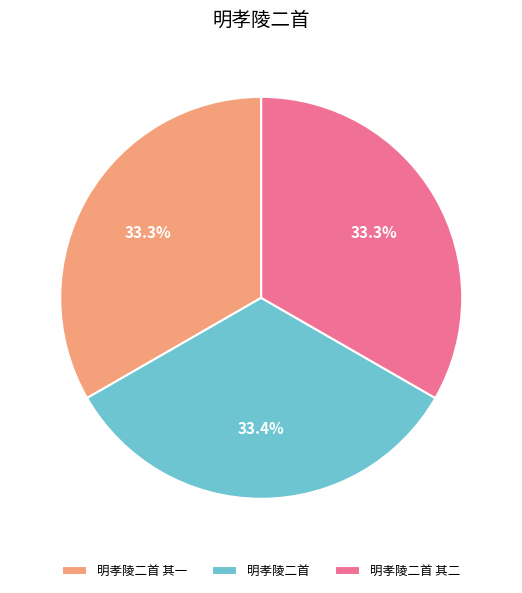

Approximately how many times larger is the value at 明孝陵二首 compared to 明孝陵二首 其二?

1.0